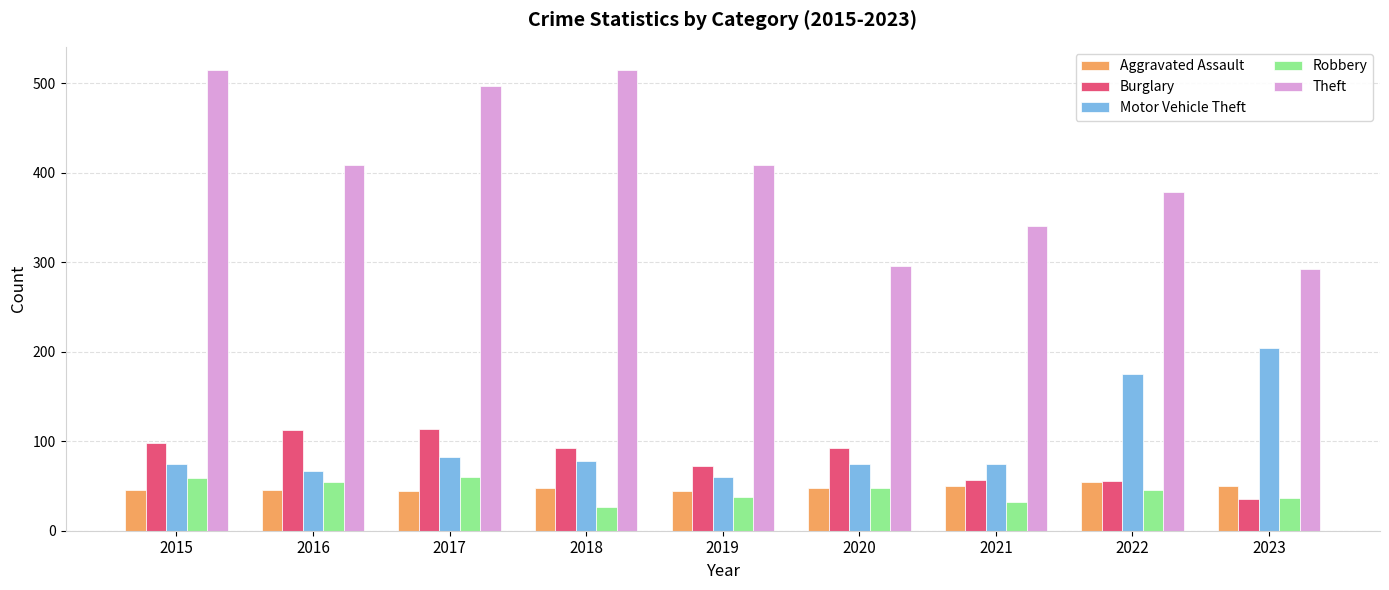

What is the value of the Robbery bar at the 5th from the left?

38